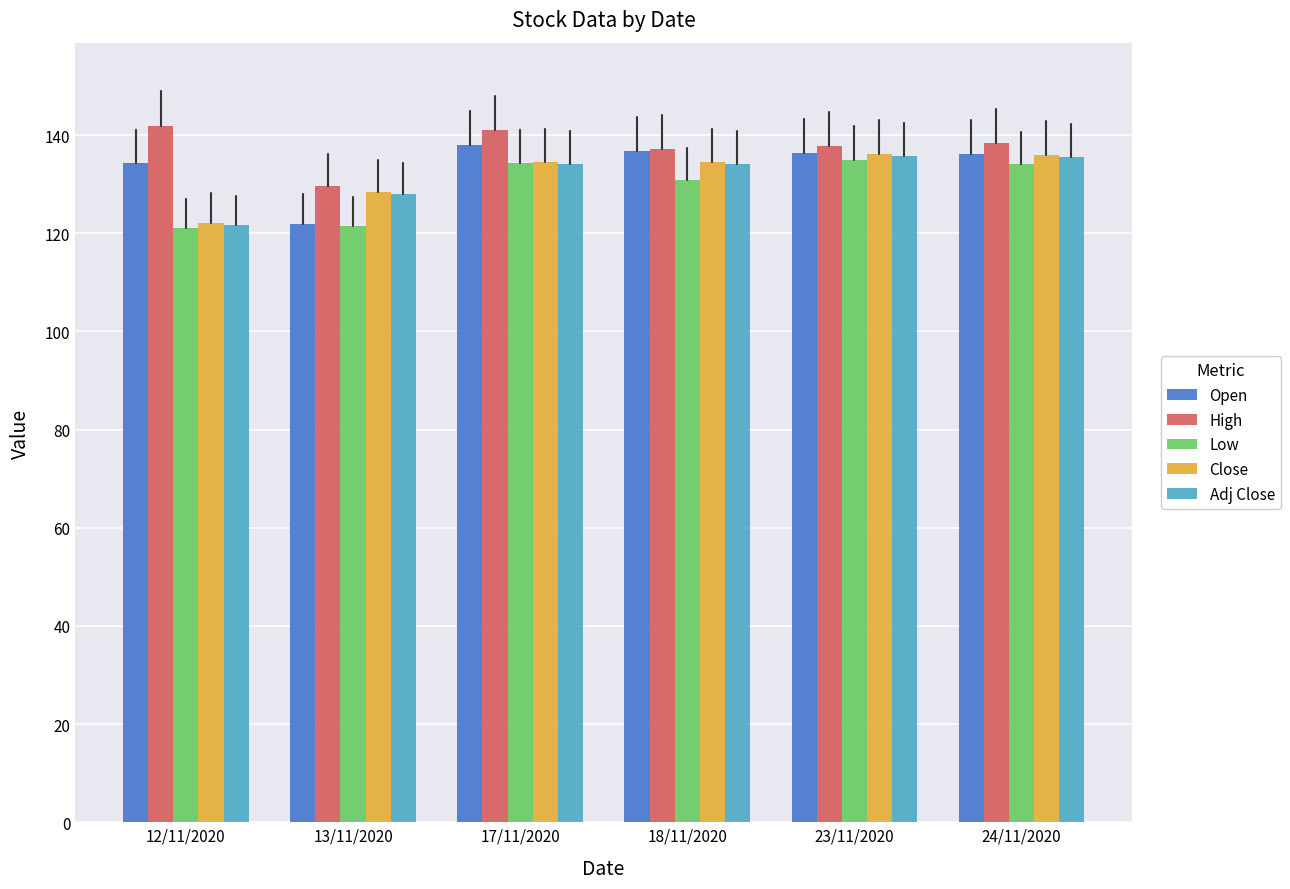

Count the number of categories in the chart.

6